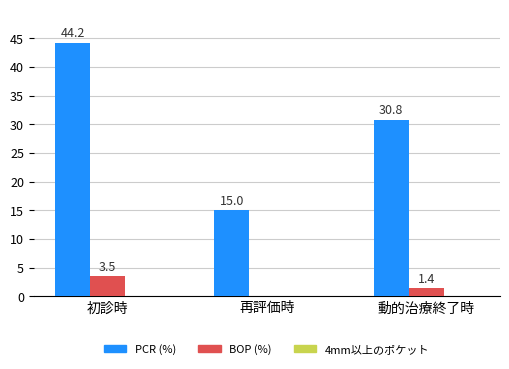

What is the sum of the BOP (%) values at 再評価時 and 初診時?

3.5